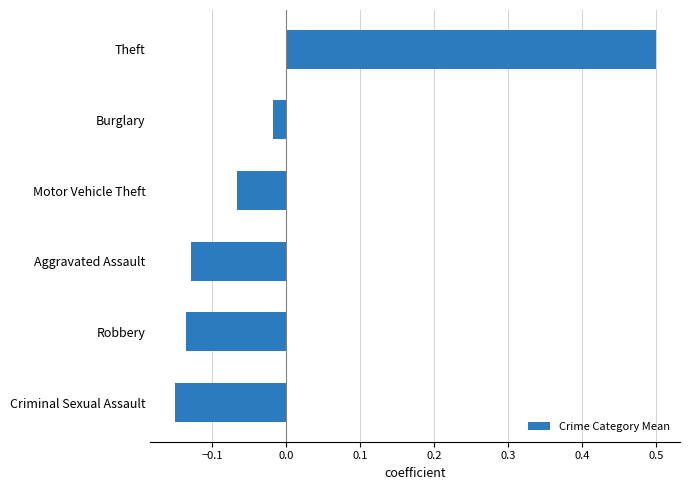

List the labels in order of value, smallest first.

Criminal Sexual Assault, Robbery, Aggravated Assault, Motor Vehicle Theft, Burglary, Theft